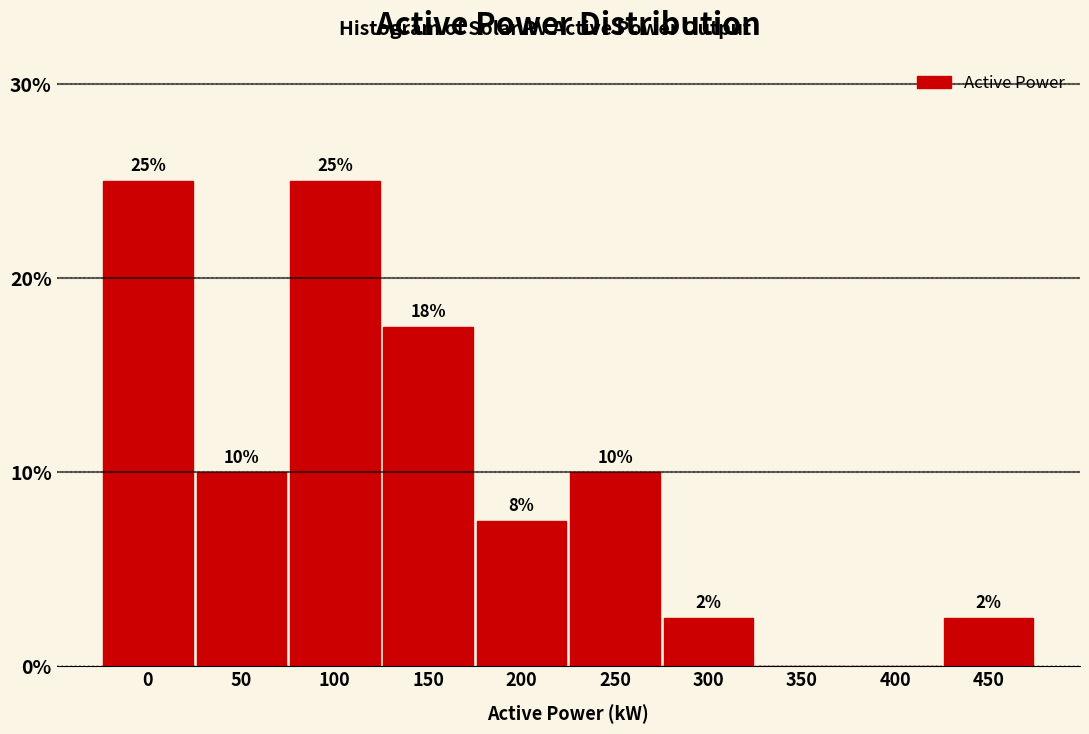

Read the value at 450.

2.5